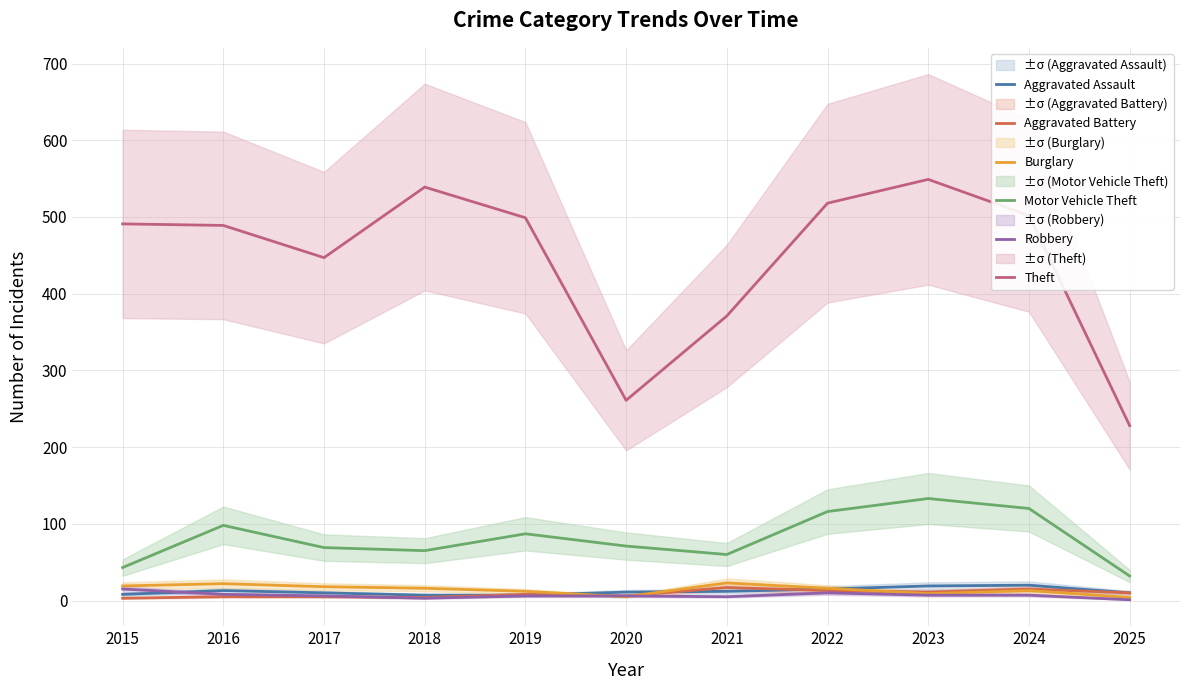

What is the highest value of the Robbery series?

15